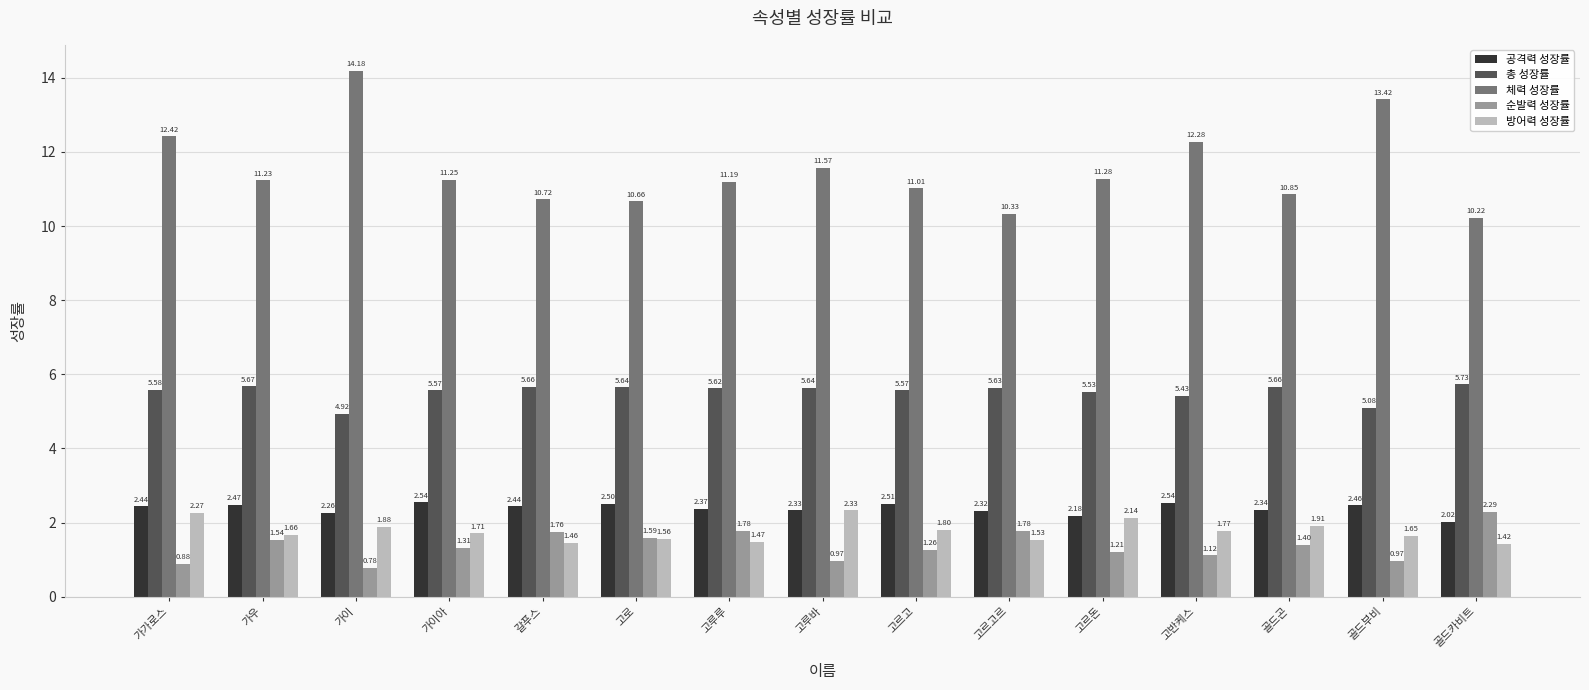

Which series has the largest total across all categories?

체력 성장률